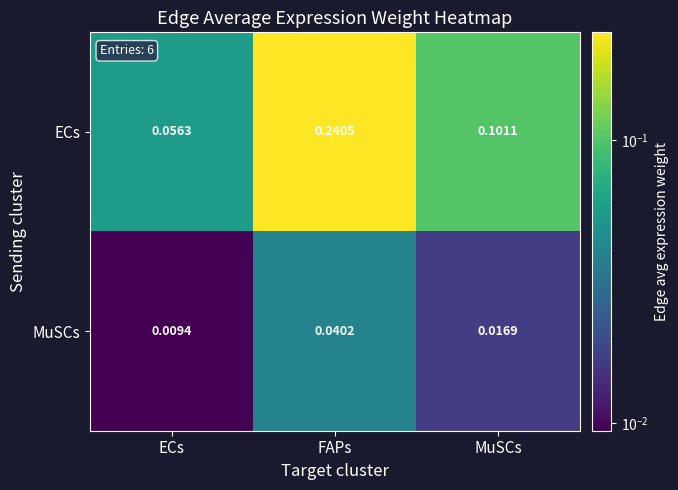

Which series has the largest total across all categories?

ECs